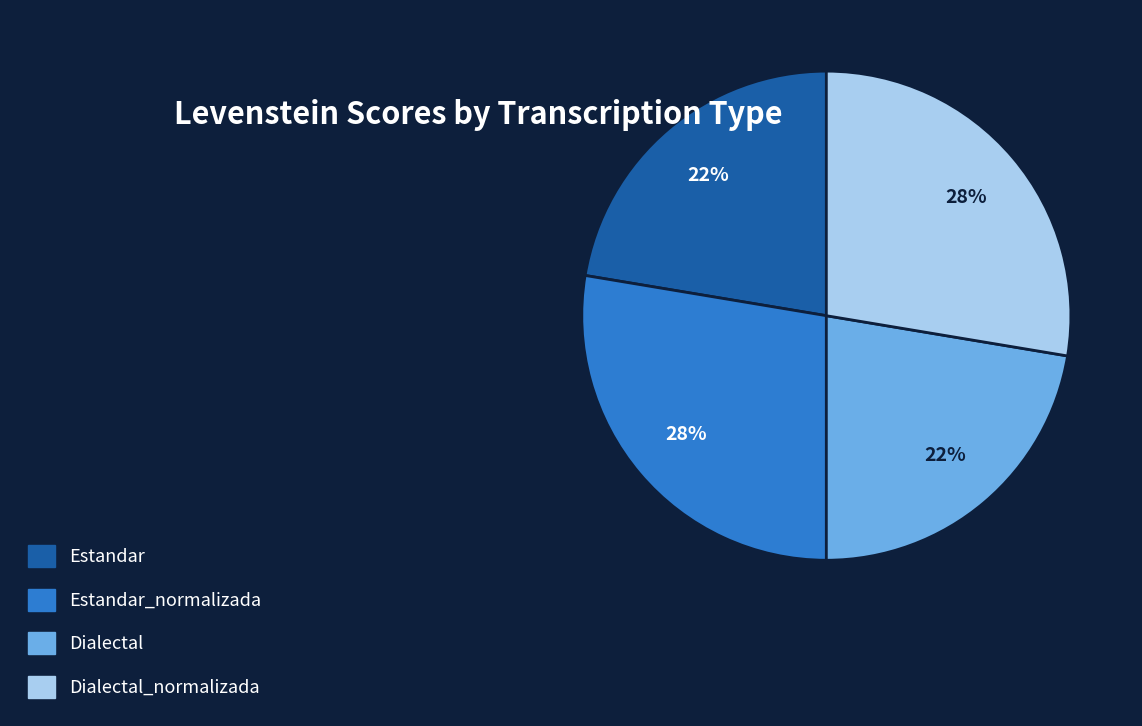

Between Estandar_normalizada and Estandar, which is larger?

Estandar_normalizada